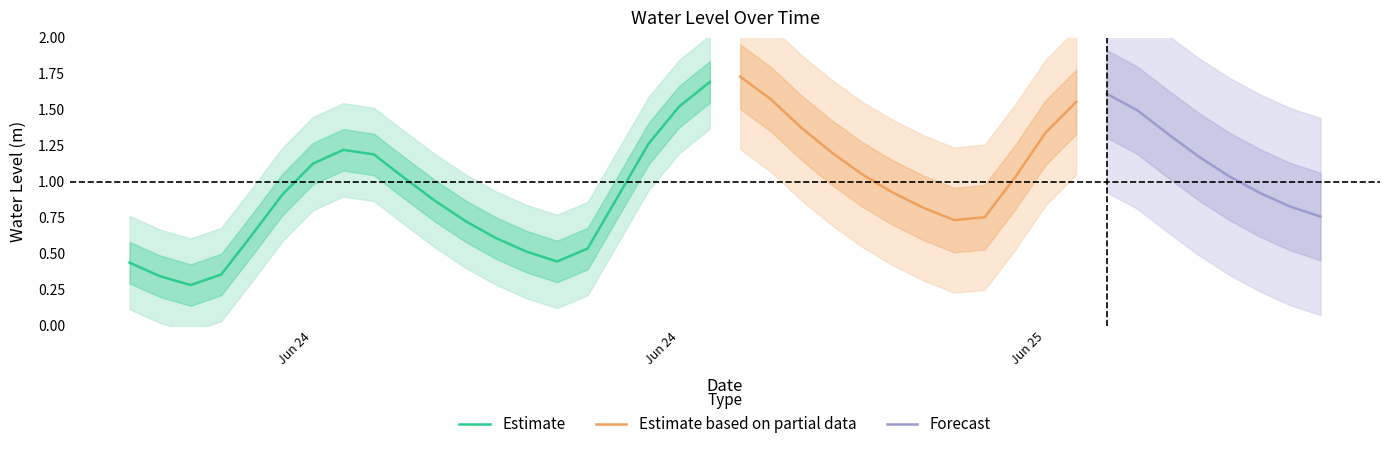

What is the greatest value displayed?

1.7